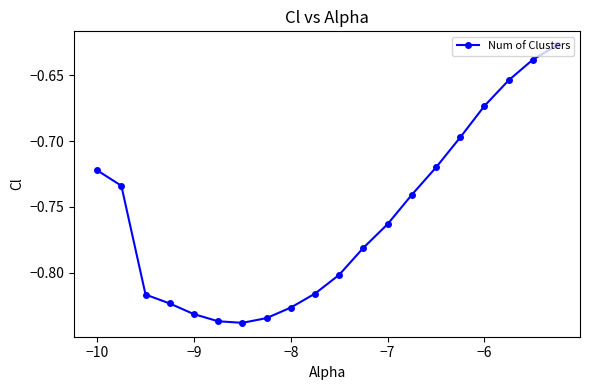

True or false: there are more than 1 points higher than both neighbors.

False